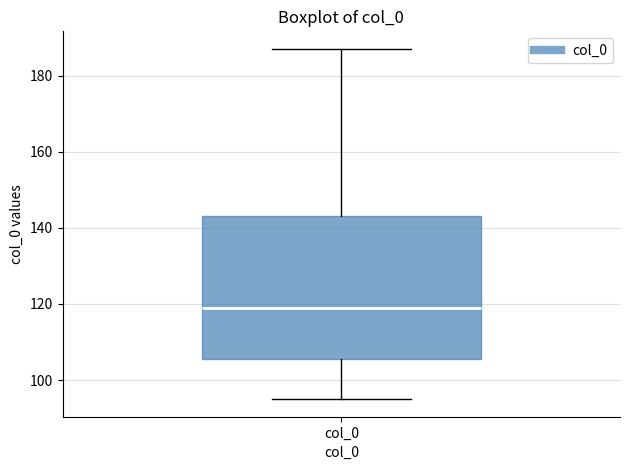

Read this box plot against the y-axis: the position of the median line, the range covered by the box, and the ends of both whiskers. The values are not printed on the chart, so give them approximately, as read against the axis.

median 120, box 106 to 144, whiskers 96 to 188